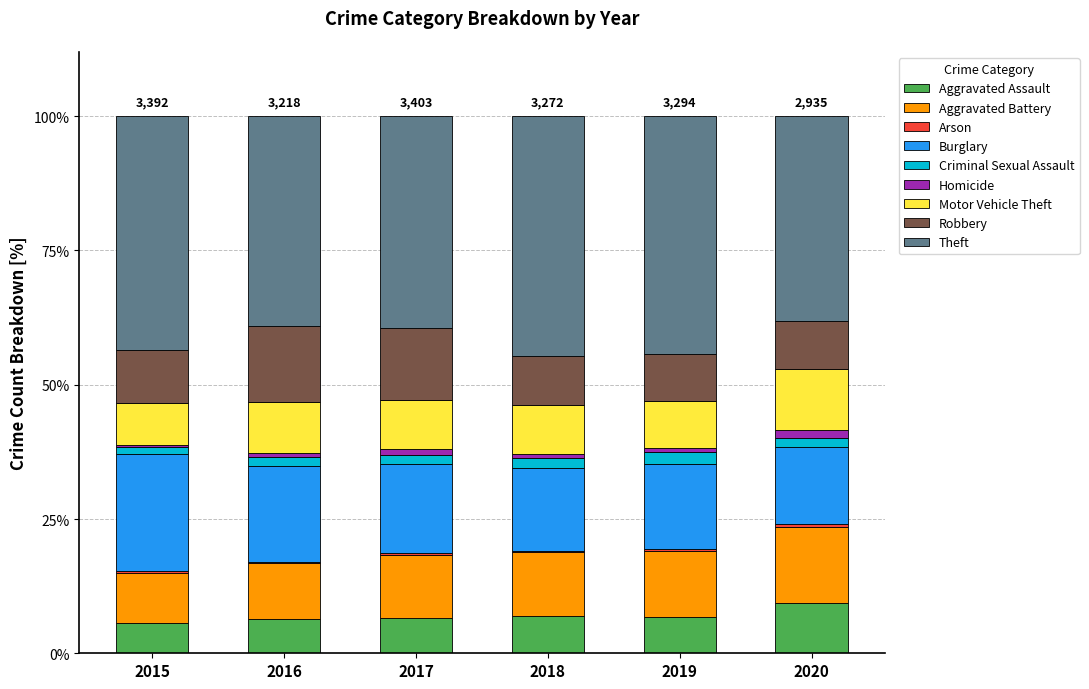

What is the highest value of the Aggravated Assault series?

9.3